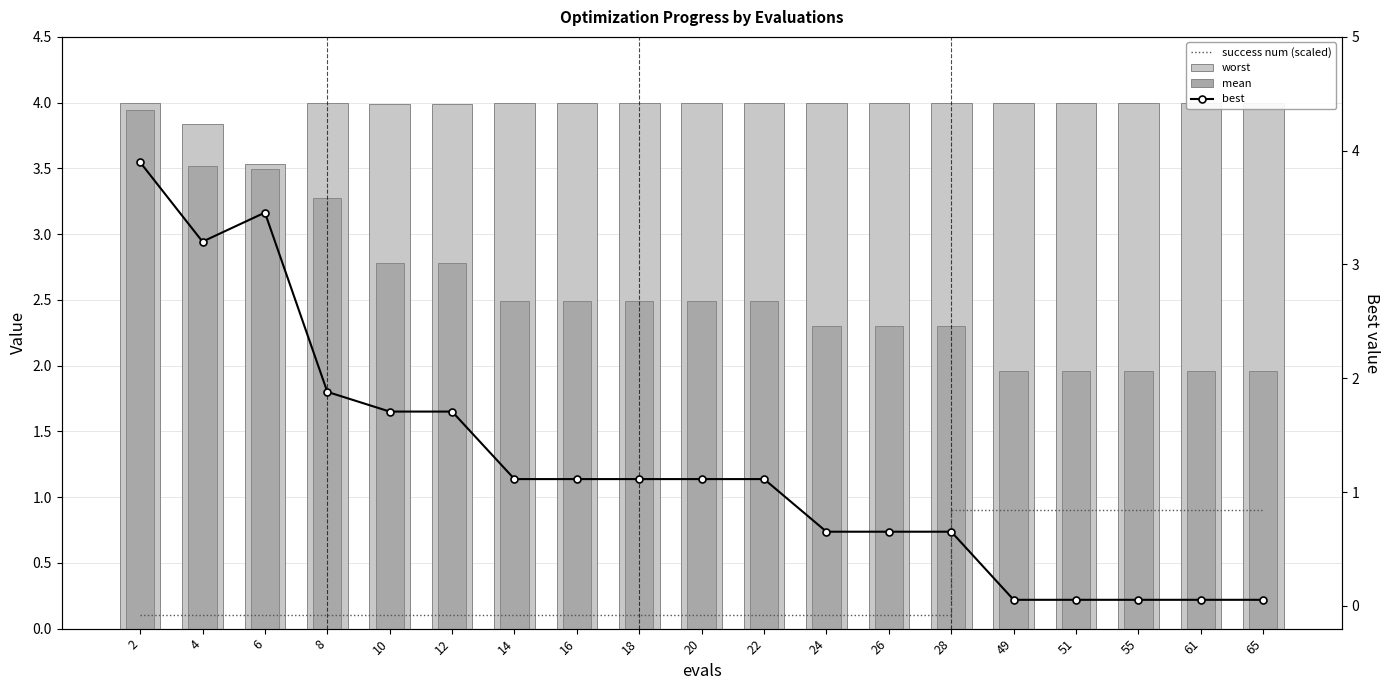

Reading left to right, transcribe all the data shown in this chart.

success num (scaled): 2=0.1	4=0.1	6=0.1	8=0.1	10=0.1	12=0.1	14=0.1	16=0.1	18=0.1	20=0.1	22=0.1	24=0.1	26=0.1	28=0.1	49=0.9	51=0.9	55=0.9	61=0.9	65=0.9
worst: 2=4.0	4=3.8	6=3.5	8=4.0	10=4.0	12=4.0	14=4.0	16=4.0	18=4.0	20=4.0	22=4.0	24=4.0	26=4.0	28=4.0	49=4.0	51=4.0	55=4.0	61=4.0	65=4.0
mean: 2=3.9	4=3.5	6=3.5	8=3.3	10=2.8	12=2.8	14=2.5	16=2.5	18=2.5	20=2.5	22=2.5	24=2.3	26=2.3	28=2.3	49=2.0	51=2.0	55=2.0	61=2.0	65=2.0
best: 2=3.9	4=3.2	6=3.5	8=1.9	10=1.7	12=1.7	14=1.1	16=1.1	18=1.1	20=1.1	22=1.1	24=0.7	26=0.7	28=0.7	49=0.1	51=0.1	55=0.1	61=0.1	65=0.1